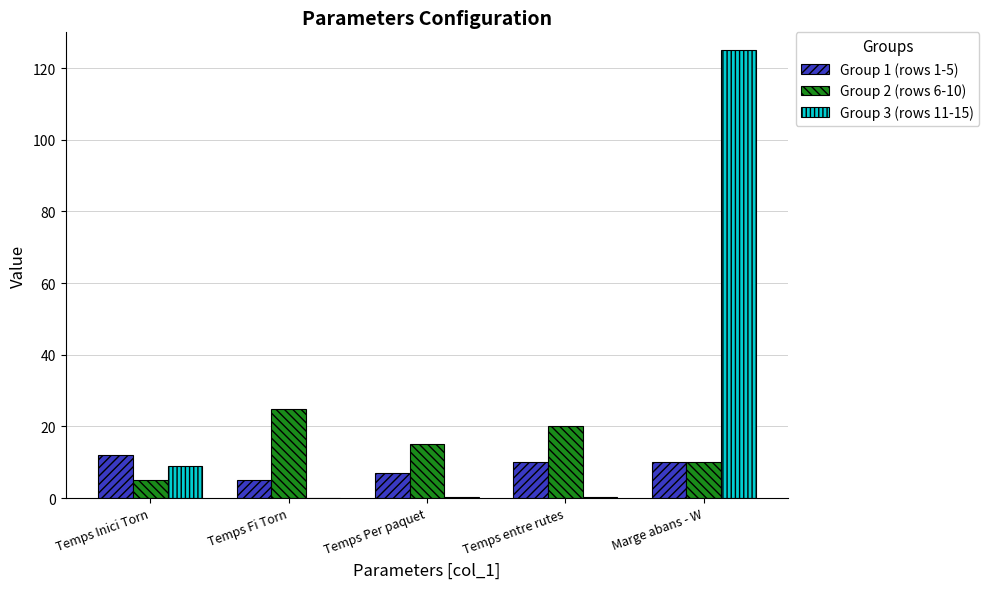

What is the spread (max minus min) of values at Marge abans - W?

115.0